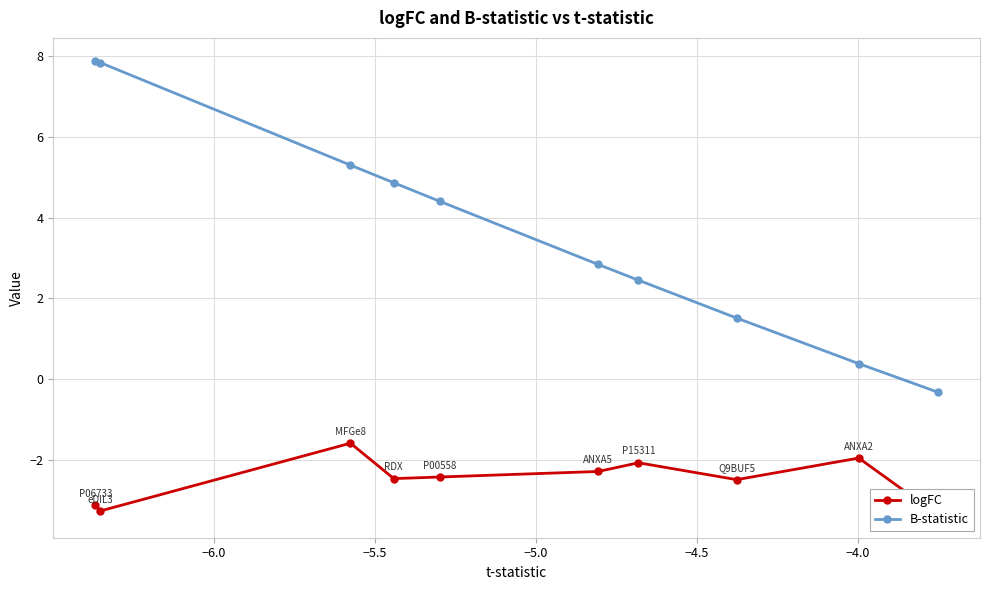

Is this an area chart (filled region under the line)?

No